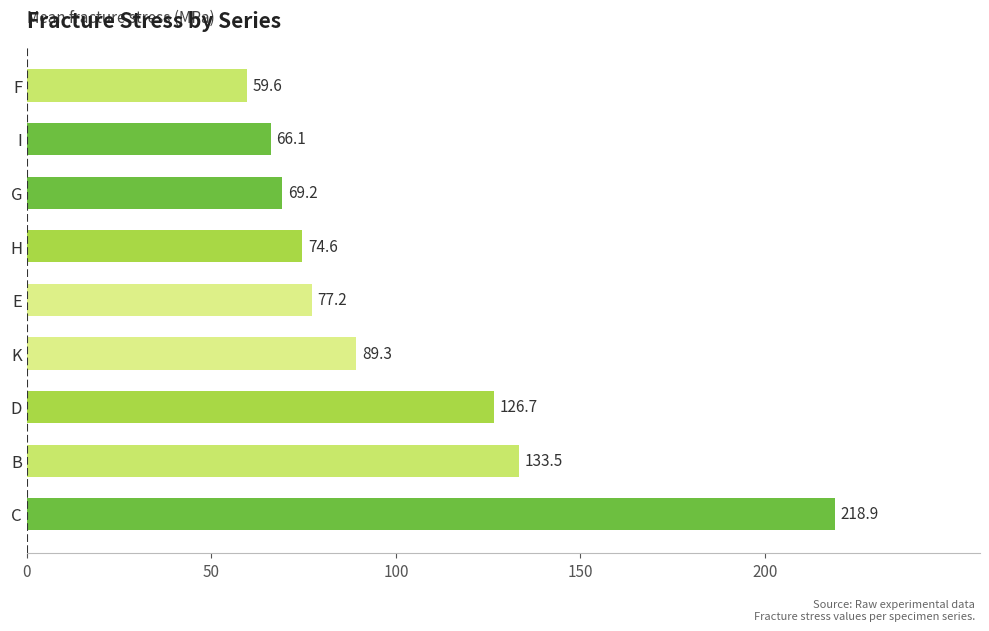

What is the change in value from B to D?

-6.8